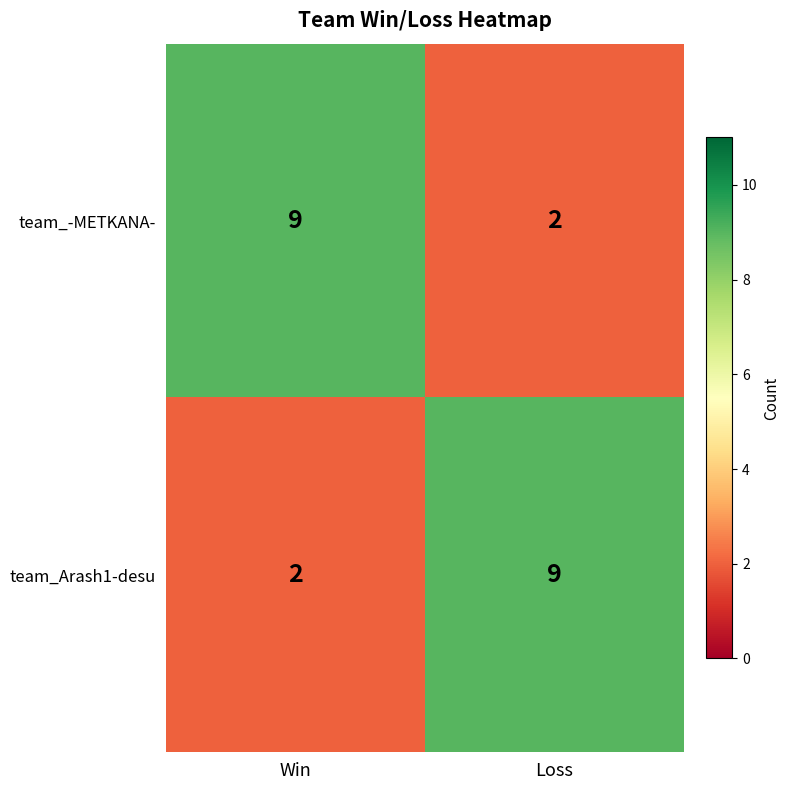

What is the difference between the team_Arash1-desu values at Win and Loss?

7